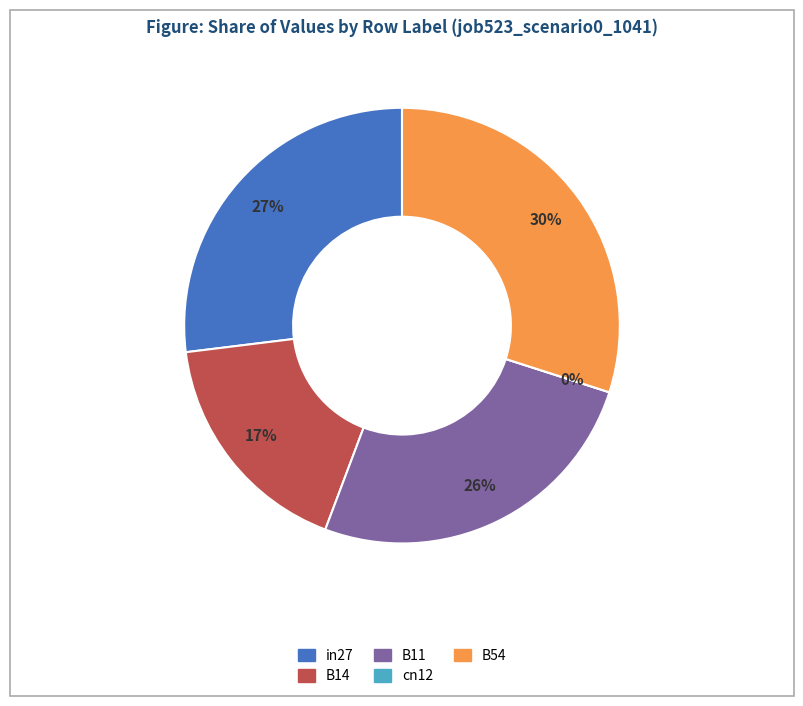

True or false: cn12 accounts for 11% of the total.

False